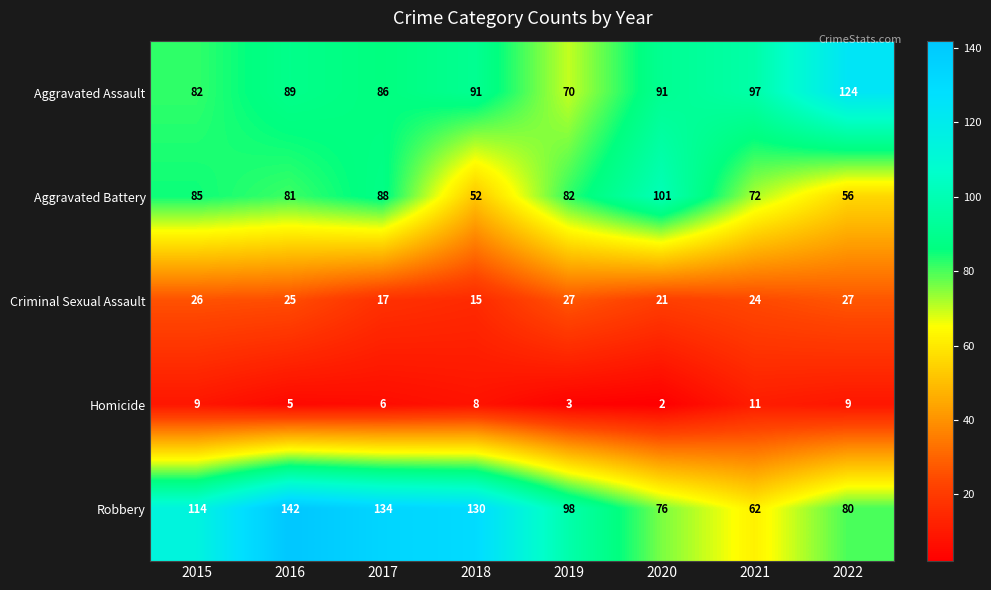

Where is Aggravated Battery nearest to the value 76?

2021